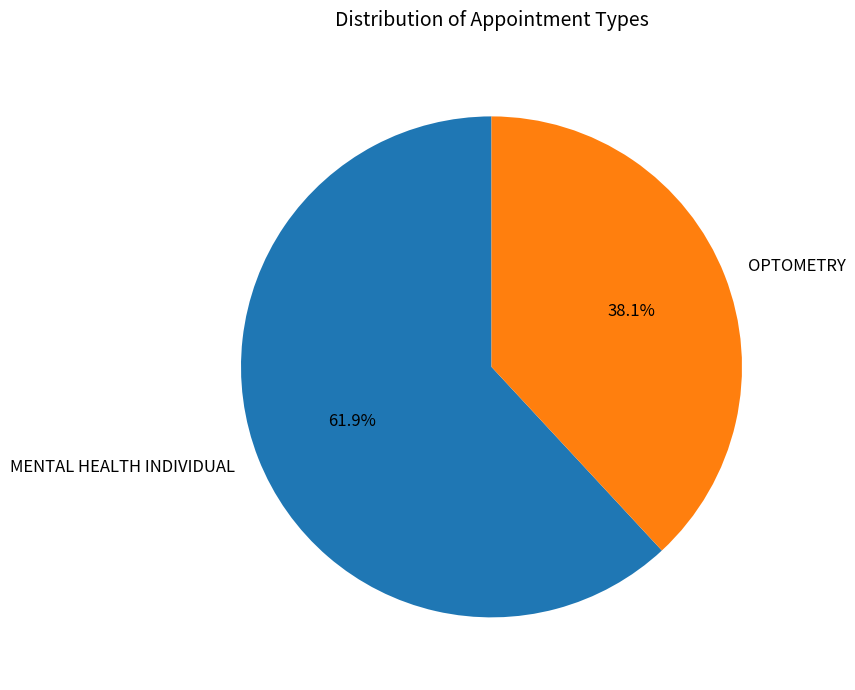

Which category has the biggest portion of the pie?

MENTAL HEALTH INDIVIDUAL